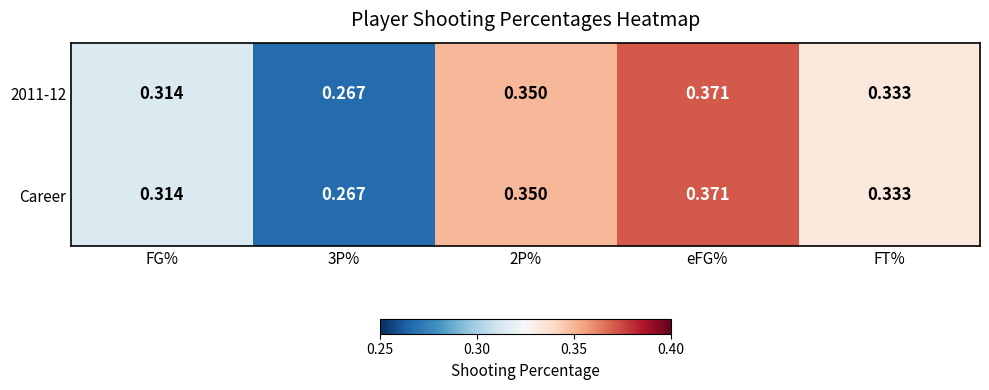

Which label corresponds to the largest value in the chart?

eFG%